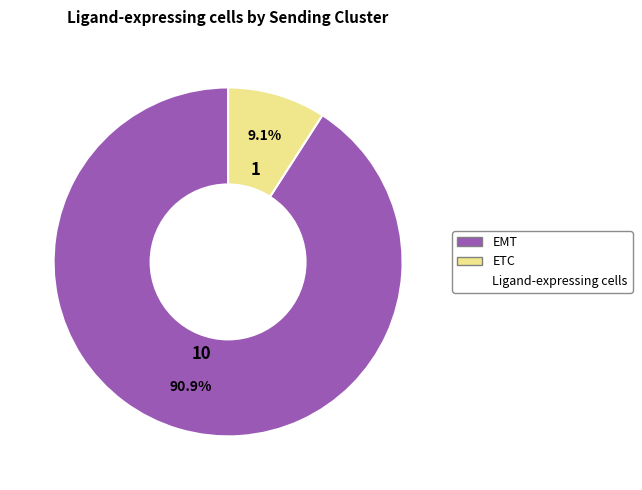

Does any single category account for the majority?

Yes